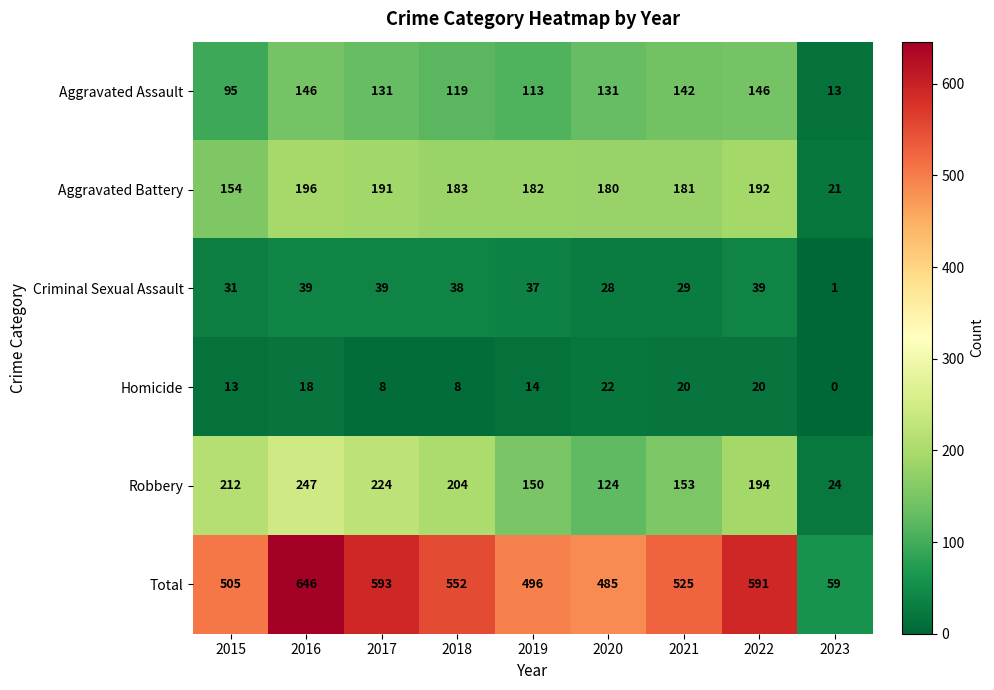

True or false: Homicide has a value of 22 at 2020.

True